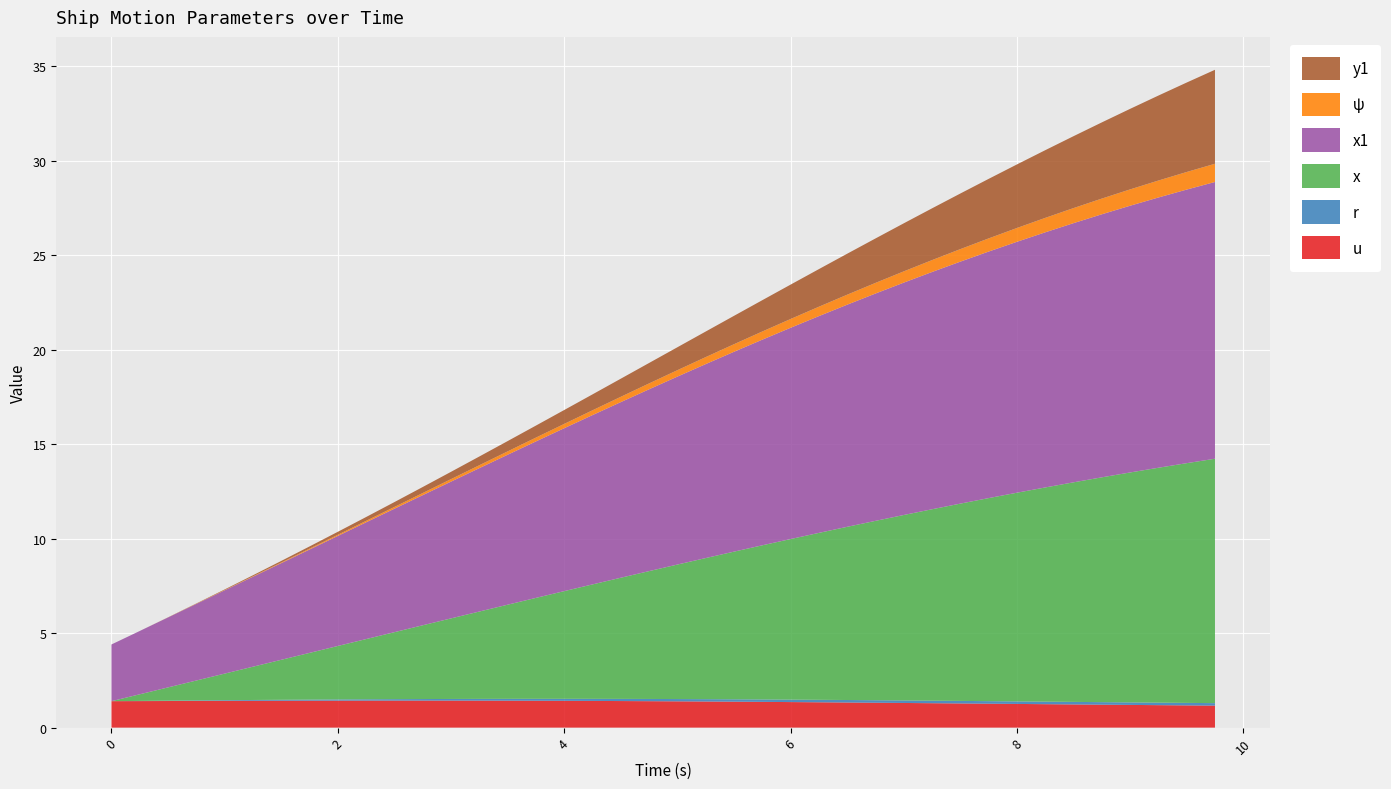

Reading right to left, what are all the values shown in this chart?

u: 9.75=1.2	9.5=1.2	9.25=1.2	9.0=1.2	8.75=1.2	8.5=1.2	8.25=1.2	8.0=1.3	7.75=1.3	7.5=1.3	7.25=1.3	7.0=1.3	6.75=1.3	6.5=1.3	6.25=1.3	6.0=1.4	5.75=1.4	5.5=1.4	5.25=1.4	5.0=1.4	4.75=1.4	4.5=1.4	4.25=1.4	4.0=1.4	3.75=1.4	3.5=1.4	3.25=1.4	3.0=1.4	2.75=1.4	2.5=1.4	2.25=1.4	2.0=1.4	1.75=1.4	1.5=1.4	1.25=1.4	1.0=1.4	0.75=1.4	0.5=1.4	0.25=1.4	0.0=1.4
r: 9.75=0.1	9.5=0.1	9.25=0.1	9.0=0.1	8.75=0.1	8.5=0.1	8.25=0.1	8.0=0.1	7.75=0.1	7.5=0.1	7.25=0.1	7.0=0.1	6.75=0.1	6.5=0.1	6.25=0.1	6.0=0.1	5.75=0.1	5.5=0.1	5.25=0.1	5.0=0.1	4.75=0.1	4.5=0.1	4.25=0.1	4.0=0.1	3.75=0.1	3.5=0.1	3.25=0.1	3.0=0.1	2.75=0.1	2.5=0.1	2.25=0.1	2.0=0.1	1.75=0.1	1.5=0.1	1.25=0.0	1.0=0.0	0.75=0.0	0.5=0.0	0.25=0.0	0.0=0.0
x: 9.75=12.9	9.5=12.7	9.25=12.4	9.0=12.2	8.75=11.9	8.5=11.6	8.25=11.3	8.0=11.0	7.75=10.7	7.5=10.4	7.25=10.1	7.0=9.8	6.75=9.5	6.5=9.2	6.25=8.8	6.0=8.5	5.75=8.2	5.5=7.8	5.25=7.5	5.0=7.1	4.75=6.8	4.5=6.4	4.25=6.1	4.0=5.7	3.75=5.3	3.5=5.0	3.25=4.6	3.0=4.3	2.75=3.9	2.5=3.5	2.25=3.2	2.0=2.8	1.75=2.5	1.5=2.1	1.25=1.8	1.0=1.4	0.75=1.1	0.5=0.7	0.25=0.3	0.0=0.0
x1: 9.75=14.6	9.5=14.5	9.25=14.3	9.0=14.1	8.75=13.9	8.5=13.7	8.25=13.5	8.0=13.3	7.75=13.0	7.5=12.8	7.25=12.6	7.0=12.3	6.75=12.0	6.5=11.8	6.25=11.5	6.0=11.2	5.75=10.9	5.5=10.6	5.25=10.3	5.0=9.9	4.75=9.6	4.5=9.3	4.25=9.0	4.0=8.6	3.75=8.3	3.5=7.9	3.25=7.6	3.0=7.2	2.75=6.9	2.5=6.5	2.25=6.2	2.0=5.8	1.75=5.5	1.5=5.1	1.25=4.8	1.0=4.4	0.75=4.1	0.5=3.7	0.25=3.4	0.0=3.0
ψ: 9.75=1.0	9.5=0.9	9.25=0.9	9.0=0.9	8.75=0.8	8.5=0.8	8.25=0.8	8.0=0.7	7.75=0.7	7.5=0.7	7.25=0.6	7.0=0.6	6.75=0.6	6.5=0.5	6.25=0.5	6.0=0.5	5.75=0.4	5.5=0.4	5.25=0.4	5.0=0.3	4.75=0.3	4.5=0.3	4.25=0.3	4.0=0.2	3.75=0.2	3.5=0.2	3.25=0.2	3.0=0.1	2.75=0.1	2.5=0.1	2.25=0.1	2.0=0.1	1.75=0.0	1.5=0.0	1.25=0.0	1.0=0.0	0.75=0.0	0.5=0.0	0.25=0.0	0.0=0.0
y1: 9.75=5.0	9.5=4.7	9.25=4.5	9.0=4.3	8.75=4.0	8.5=3.8	8.25=3.6	8.0=3.4	7.75=3.1	7.5=2.9	7.25=2.7	7.0=2.5	6.75=2.4	6.5=2.2	6.25=2.0	6.0=1.8	5.75=1.7	5.5=1.5	5.25=1.4	5.0=1.2	4.75=1.1	4.5=1.0	4.25=0.8	4.0=0.7	3.75=0.6	3.5=0.5	3.25=0.5	3.0=0.4	2.75=0.3	2.5=0.3	2.25=0.2	2.0=0.2	1.75=0.1	1.5=0.1	1.25=0.1	1.0=0.0	0.75=0.0	0.5=0.0	0.25=0.0	0.0=0.0